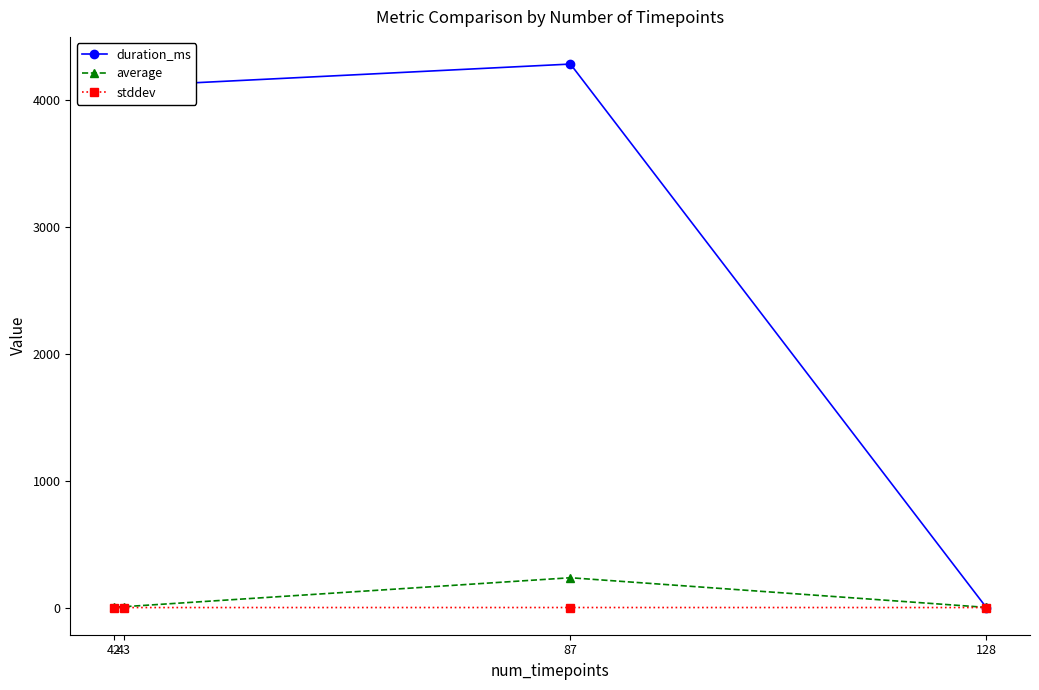

Count the number of categories in the chart.

4